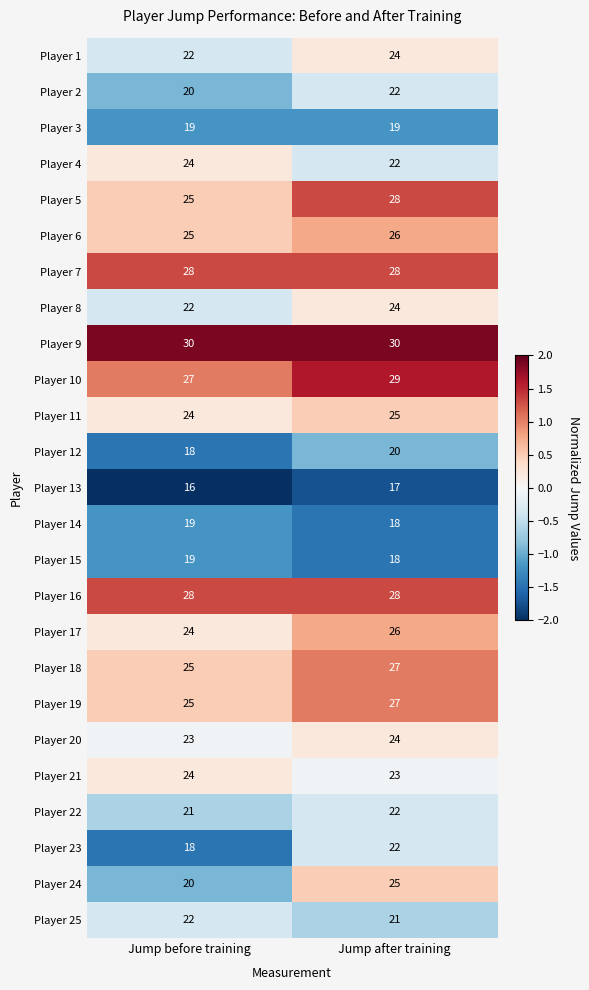

Is it true that Player 12 equals 18 at Jump before training?

True